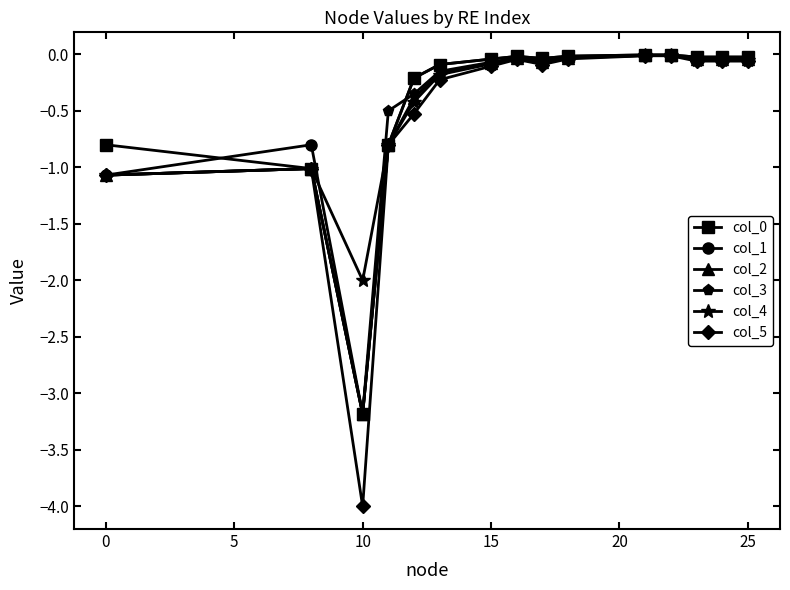

How many data points does each series have?

15